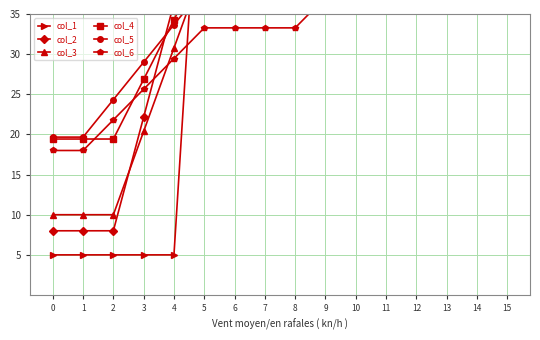

Rank the series at 7 from highest to lowest value.

col_1, col_2, col_3, col_4, col_5, col_6